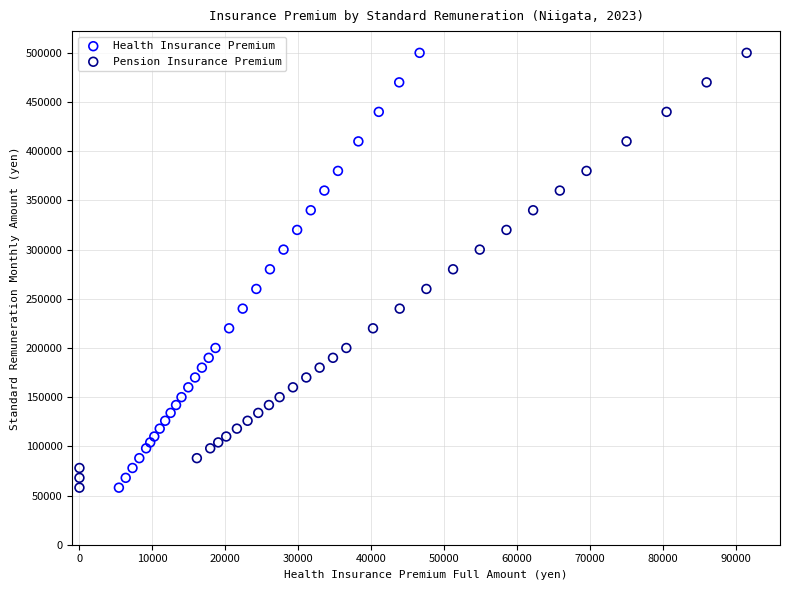

What are all the series names shown in the legend?

Health Insurance Premium, Pension Insurance Premium